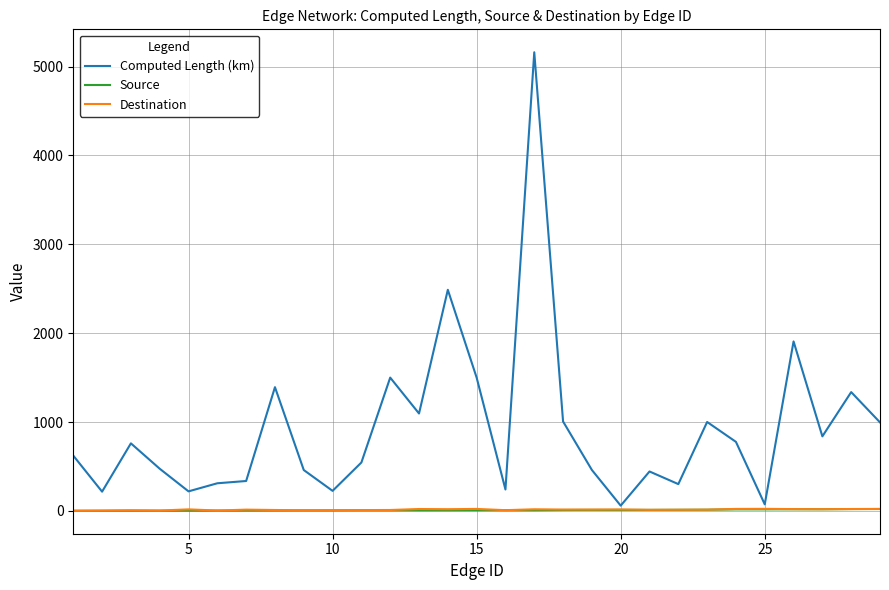

Which series has the largest total across all categories?

Computed Length (km)